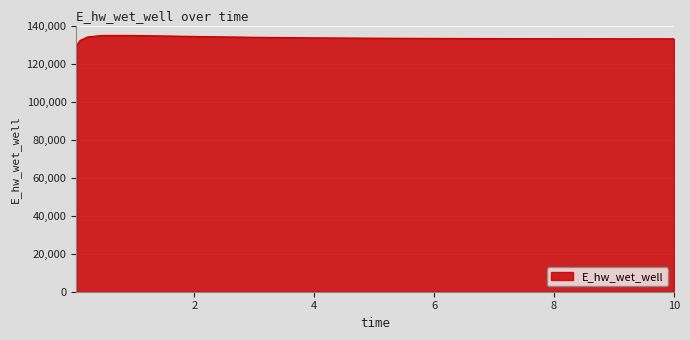

What is the smallest value displayed?

129148.0